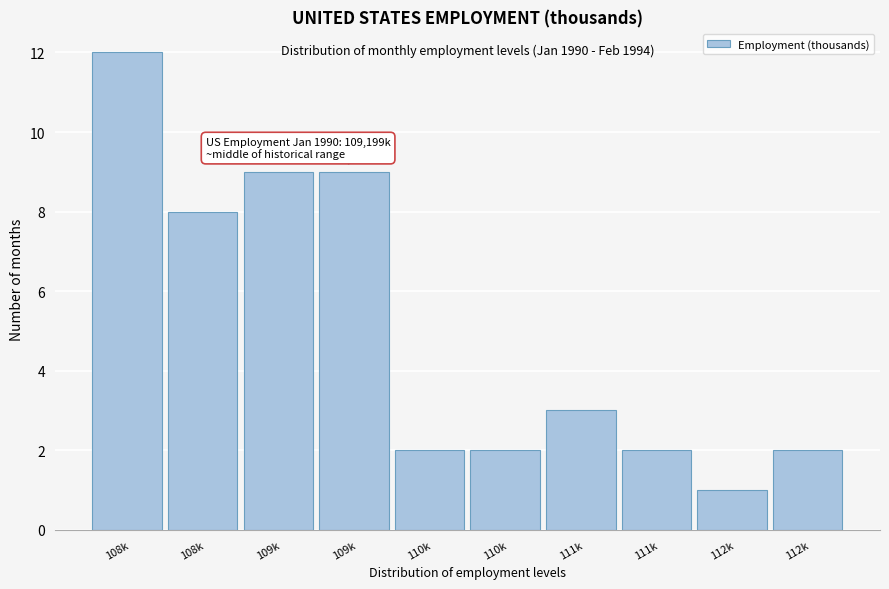

How many values are below 3?

5